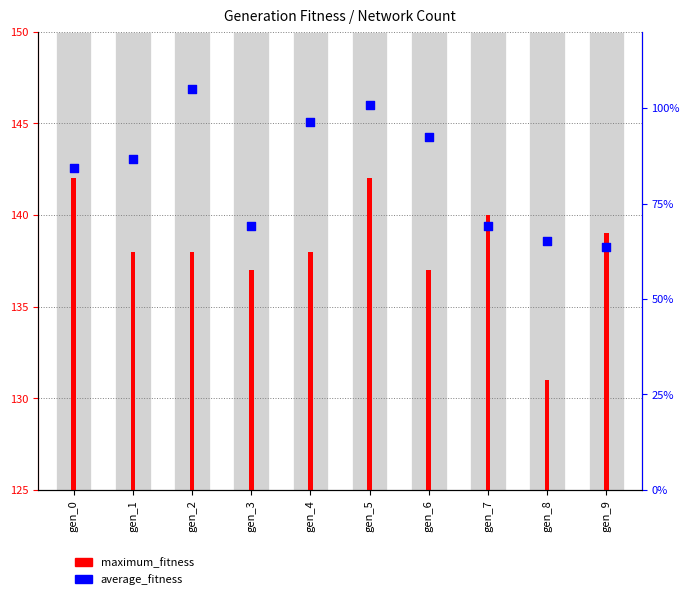

At how many categories does at least one series exceed 144?

4